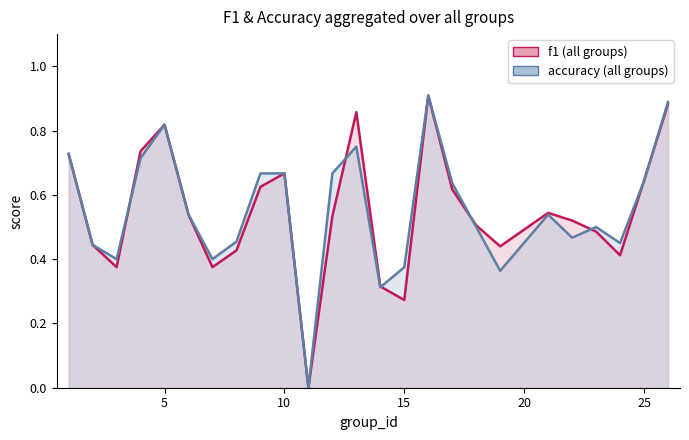

How many lines are shown in the chart?

2